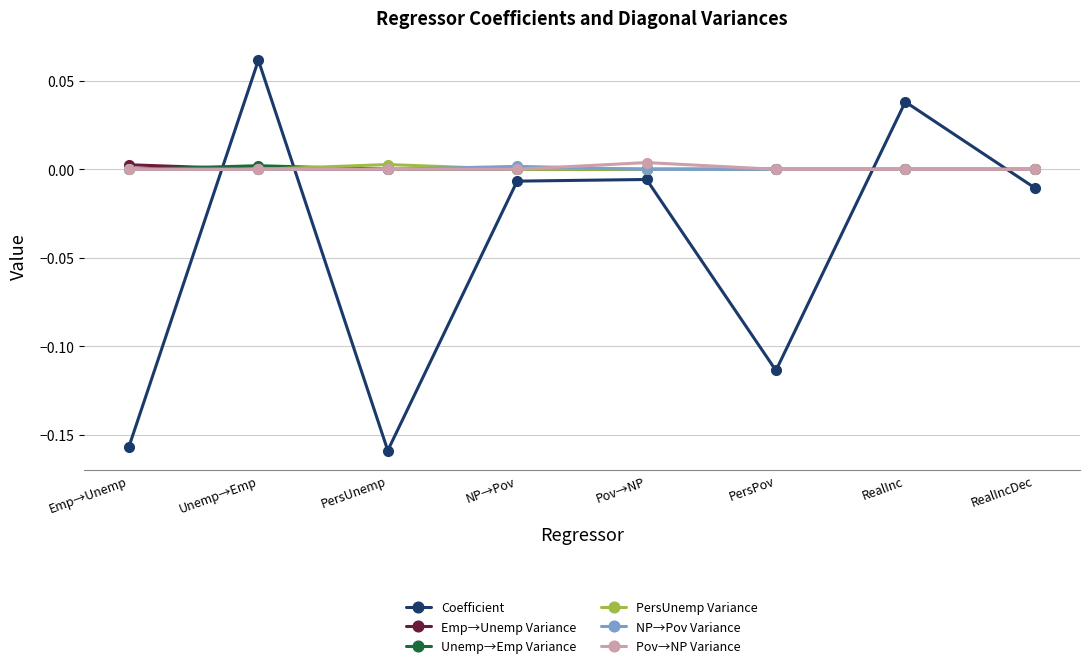

Count the number of categories in the chart.

8